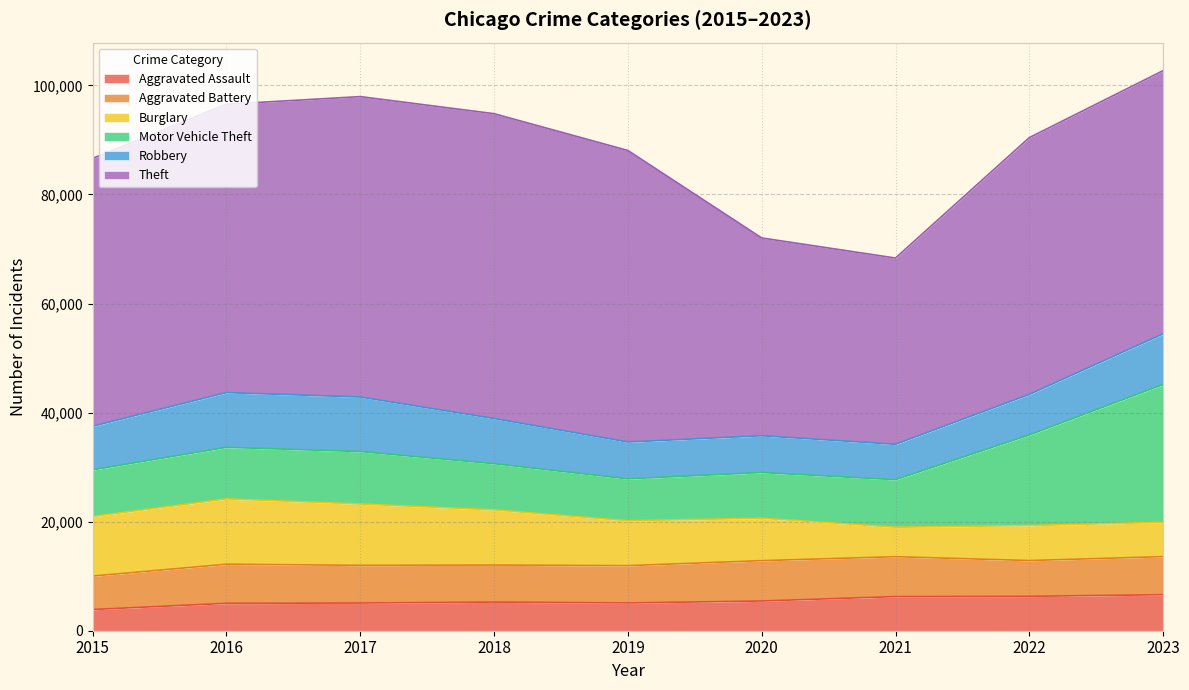

What is the value of the Aggravated Battery point at the 2nd from the left?

7176